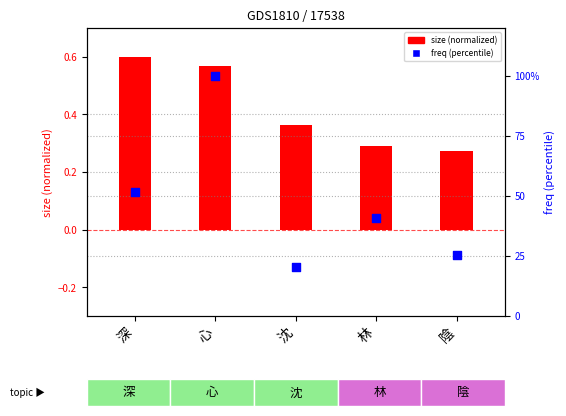

Which series contains the lowest Y value?

size (normalized)